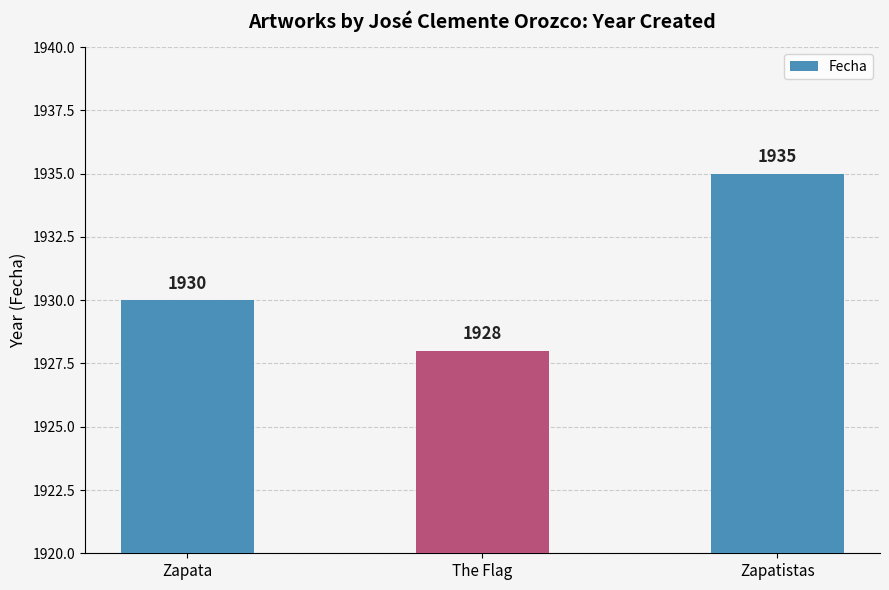

What is the value of the 1st bar from the left?

1930